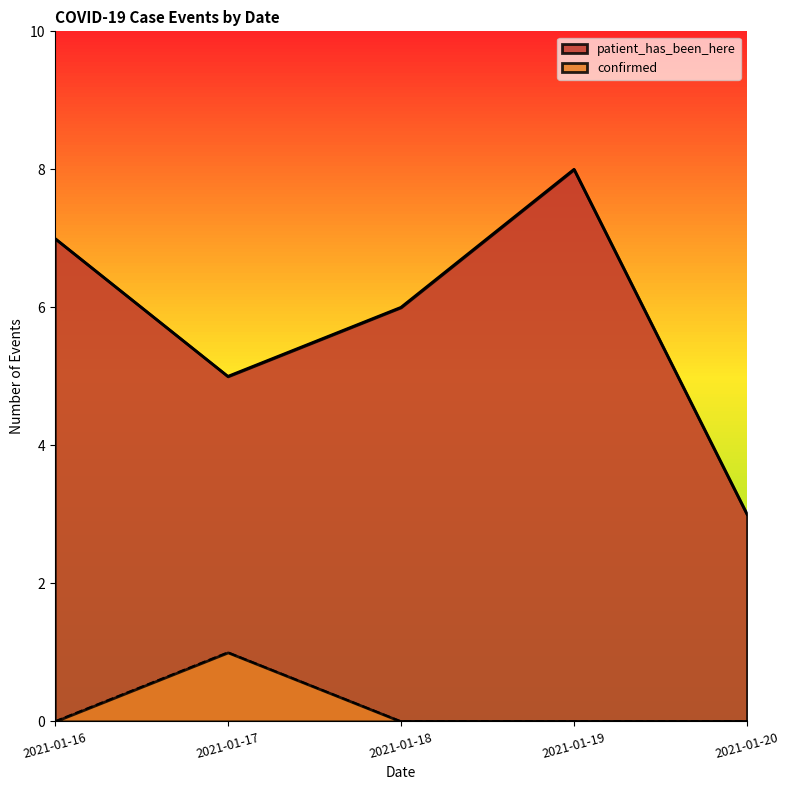

True or false: patient_has_been_here and confirmed intersect in this chart.

False